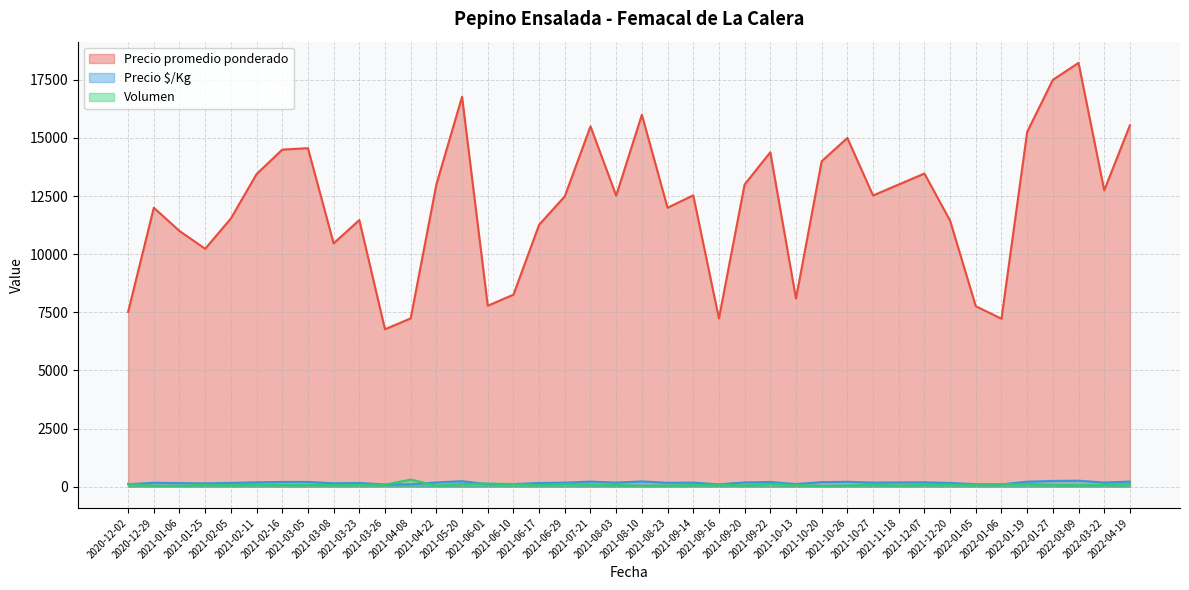

Rank the categories by Precio $/Kg value from highest to lowest.

2022-03-09, 2022-01-27, 2021-05-20, 2021-08-10, 2022-04-19, 2021-07-21, 2022-01-19, 2021-10-26, 2021-03-05, 2021-02-16, 2021-09-22, 2021-10-20, 2021-02-11, 2021-12-07, 2021-04-22, 2021-09-20, 2021-11-18, 2022-03-22, 2021-08-03, 2021-09-14, 2021-10-27, 2021-06-29, 2020-12-29, 2021-08-23, 2021-02-05, 2021-03-23, 2021-12-20, 2021-06-17, 2021-01-06, 2021-03-08, 2021-01-25, 2021-06-10, 2021-10-13, 2021-06-01, 2022-01-05, 2020-12-02, 2021-04-08, 2021-09-16, 2022-01-06, 2021-03-26